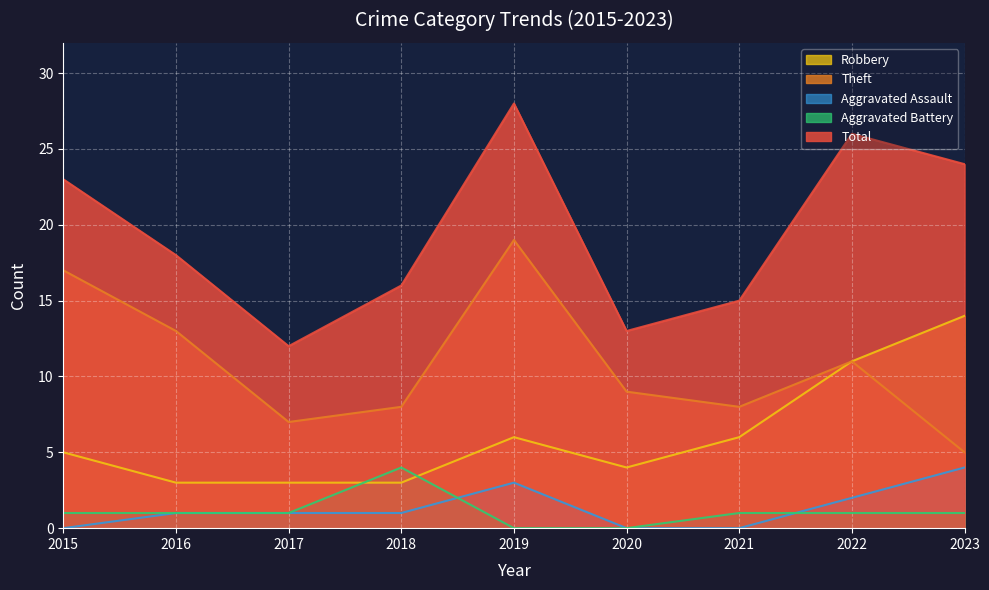

At how many categories does at least one series exceed 11?

9